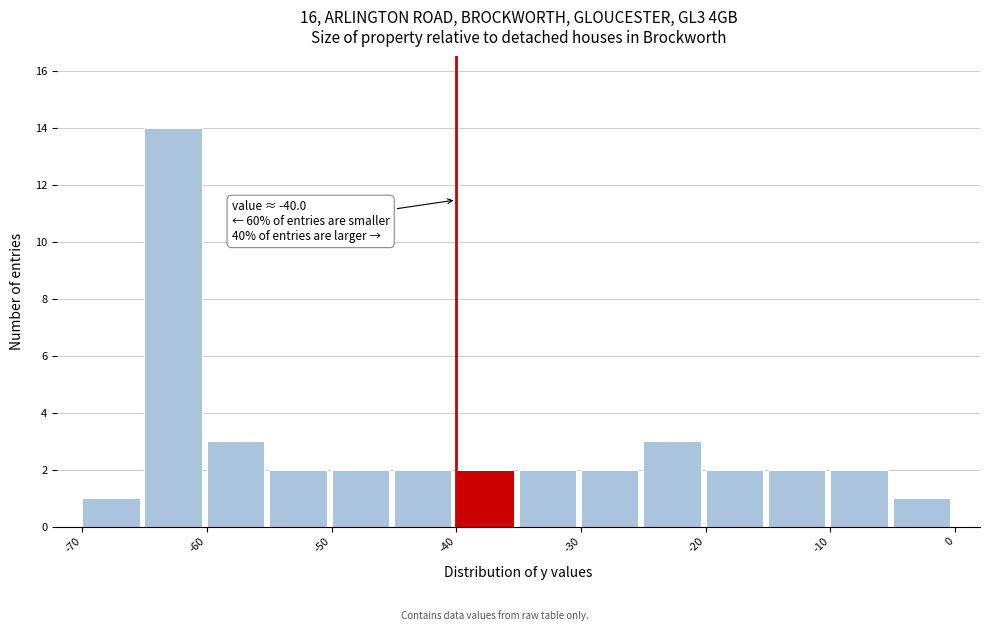

Which range on the x-axis has the tallest bar?

-65 to -60